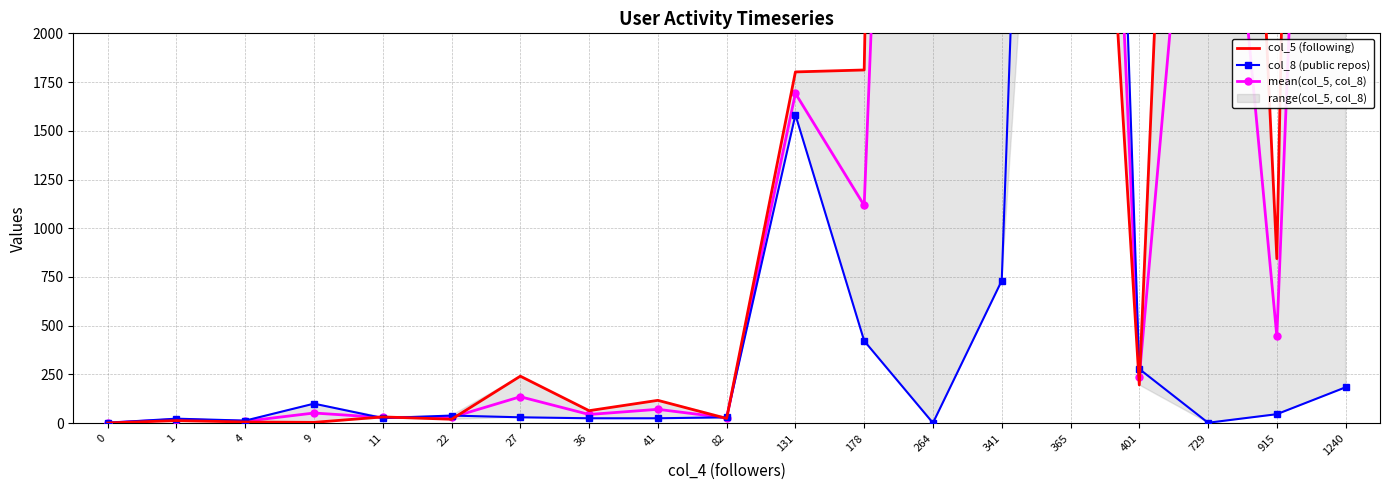

Reading left to right, what are all the values shown in this chart?

col_5 (following): 1.0	13.0	6.0	4.0	32.0	20.0	241.0	64.0	117.0	24.0	1802.0	1812.0	19989.0	4043.0	5998.0	196.0	8398.0	844.0	18272.0
col_8 (public repos): 2.0	23.0	13.0	100.0	26.0	39.0	30.0	25.0	25.0	30.0	1582.0	422.0	1.0	731.0	10657.0	278.0	2.0	46.0	184.0
mean(col_5, col_8): 1.5	18.0	9.5	52.0	29.0	29.5	135.5	44.5	71.0	27.0	1692.0	1117.0	9995.0	2387.0	8327.5	237.0	4200.0	445.0	9228.0